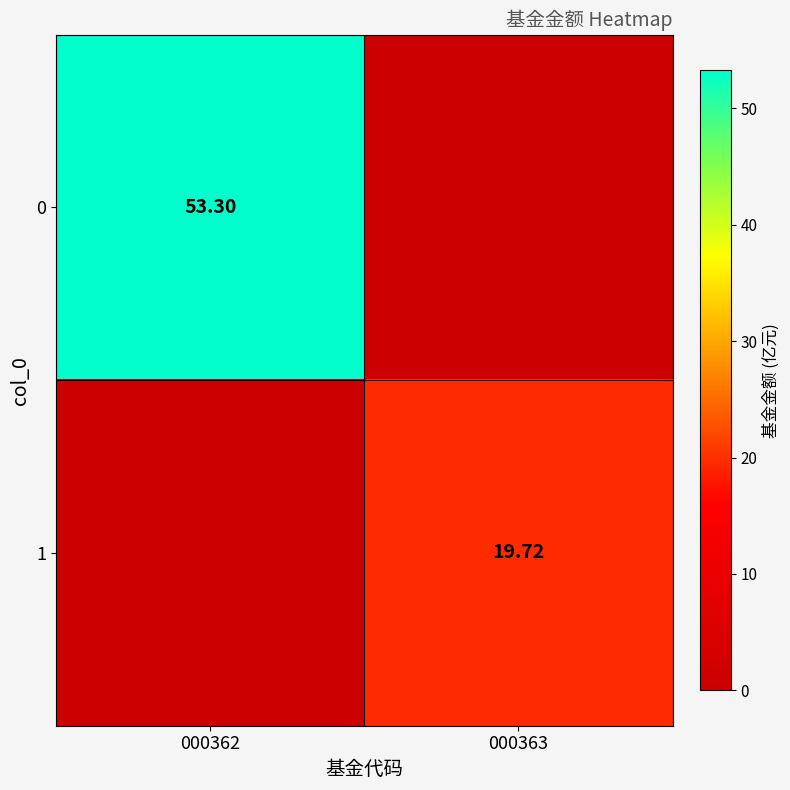

Is the value of 0 at 000362 greater than the value of 1 at 000363?

Yes